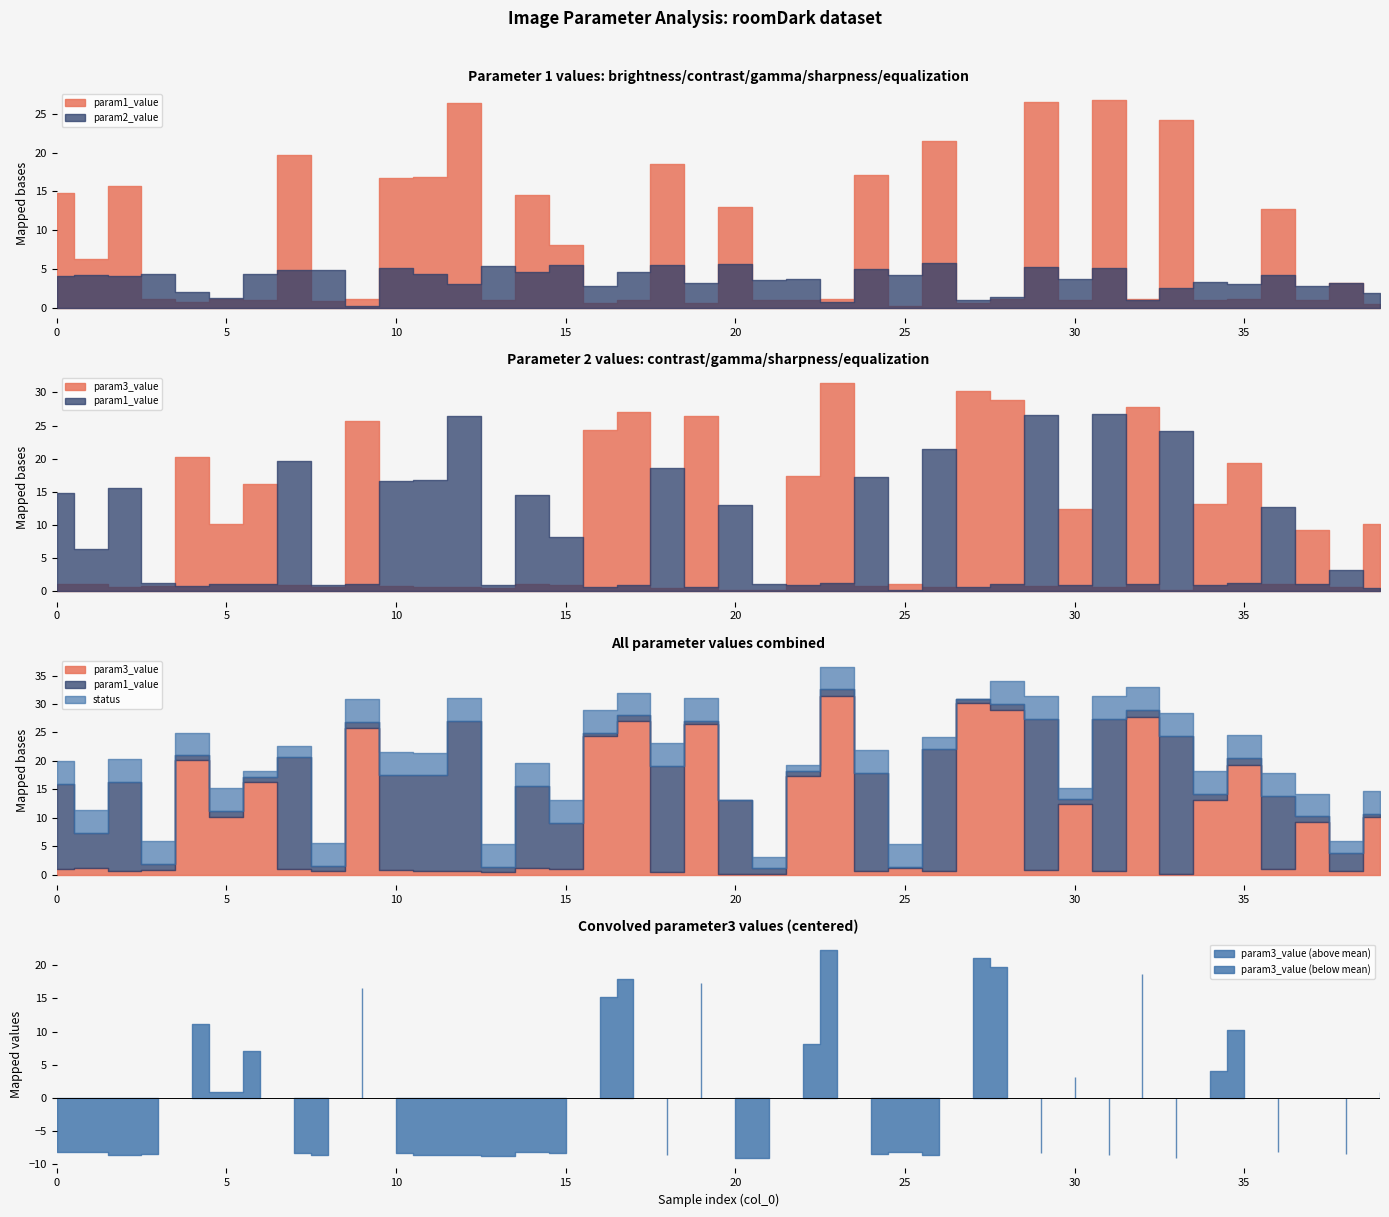

What are all the series names shown in the legend?

param1_value, param2_value, param3_value, status